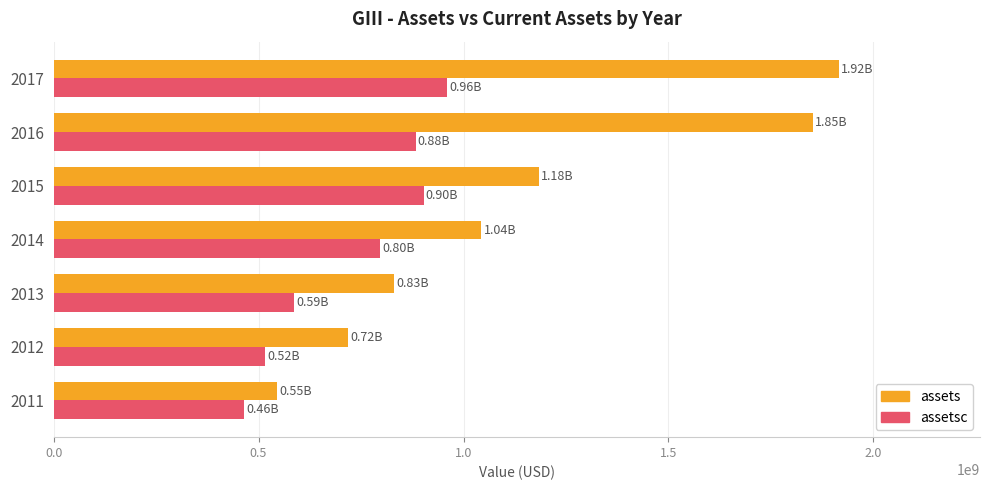

What is the spread (max minus min) of values at 2012?

201187000